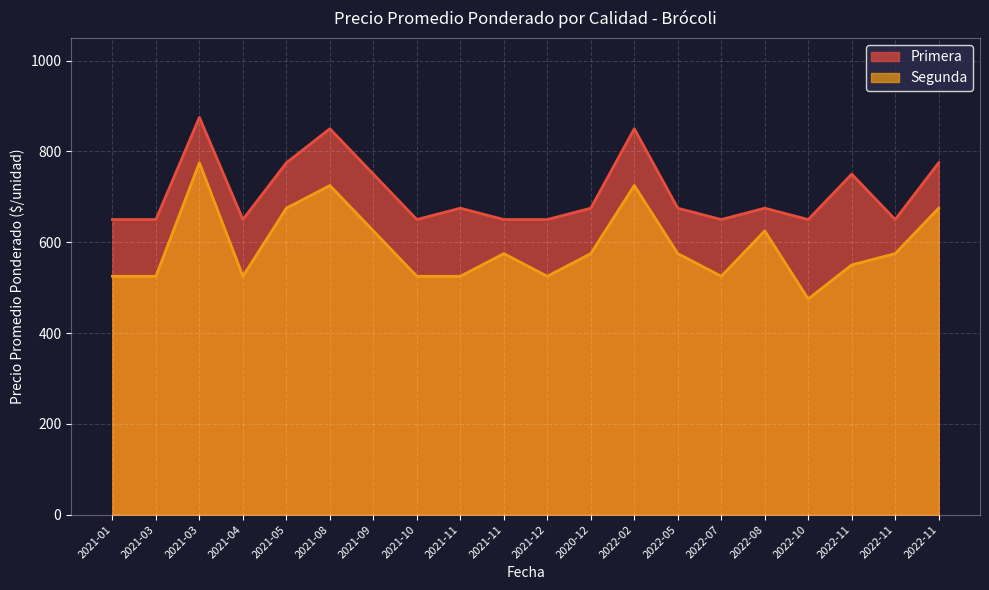

Which series changed the most between 2021-08 and 2022-07?

Primera